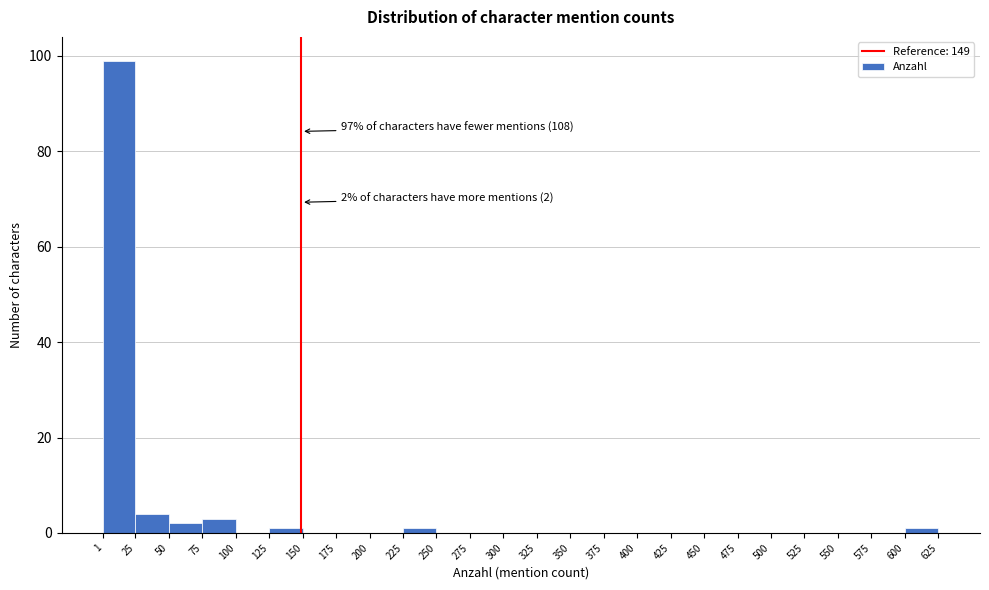

Which range on the x-axis has the tallest bar?

1 to 25